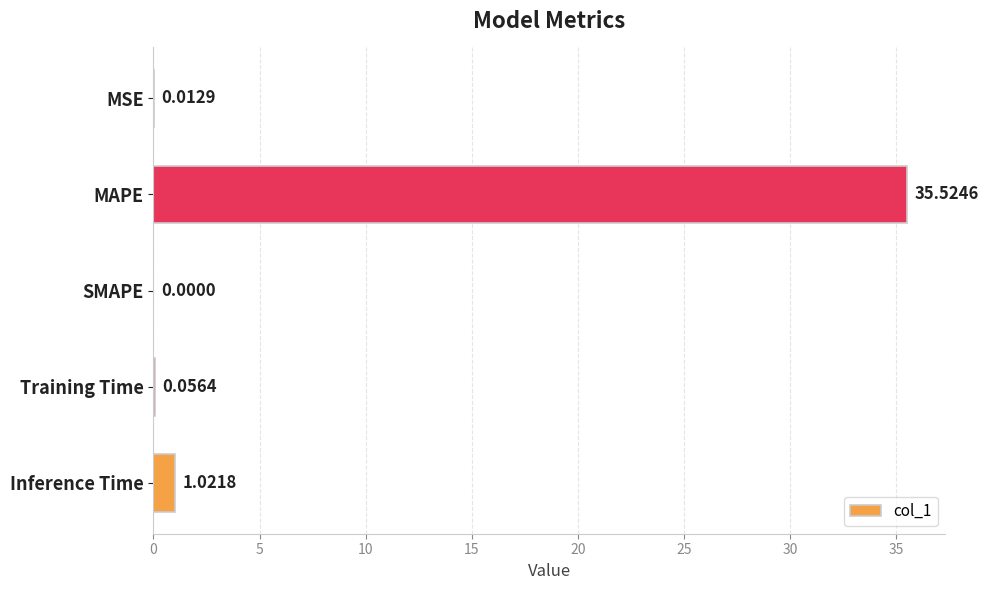

What is the greatest value displayed?

35.5